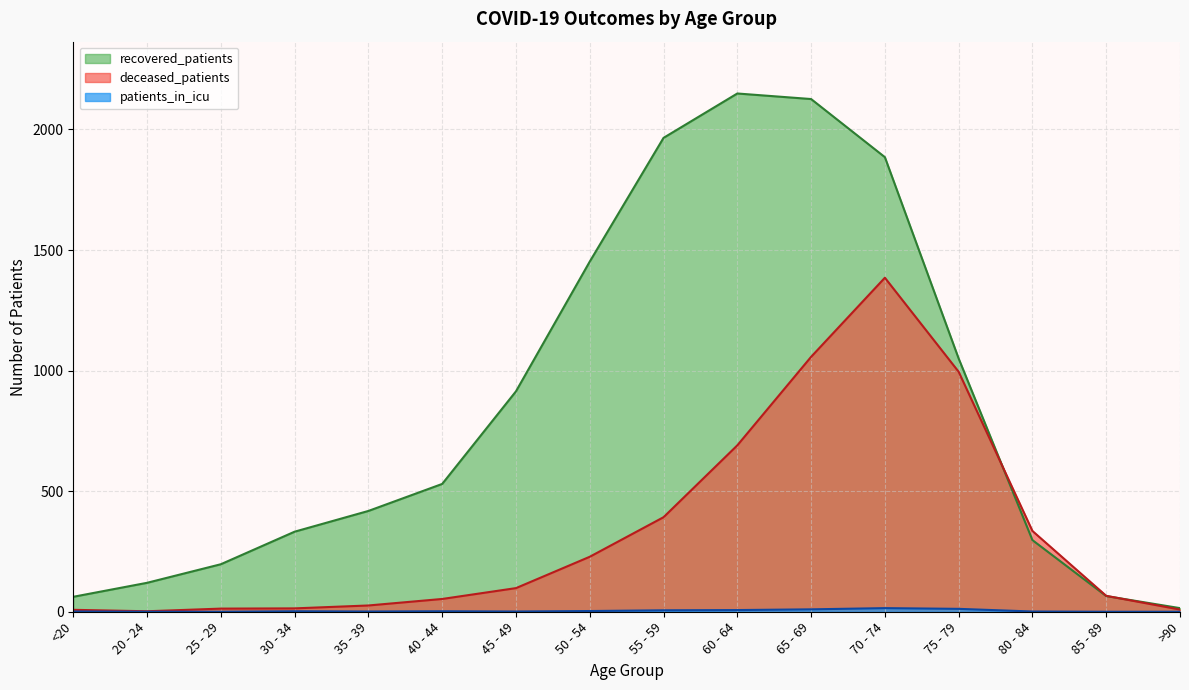

Which category has the highest value in the recovered_patients series?

60 - 64